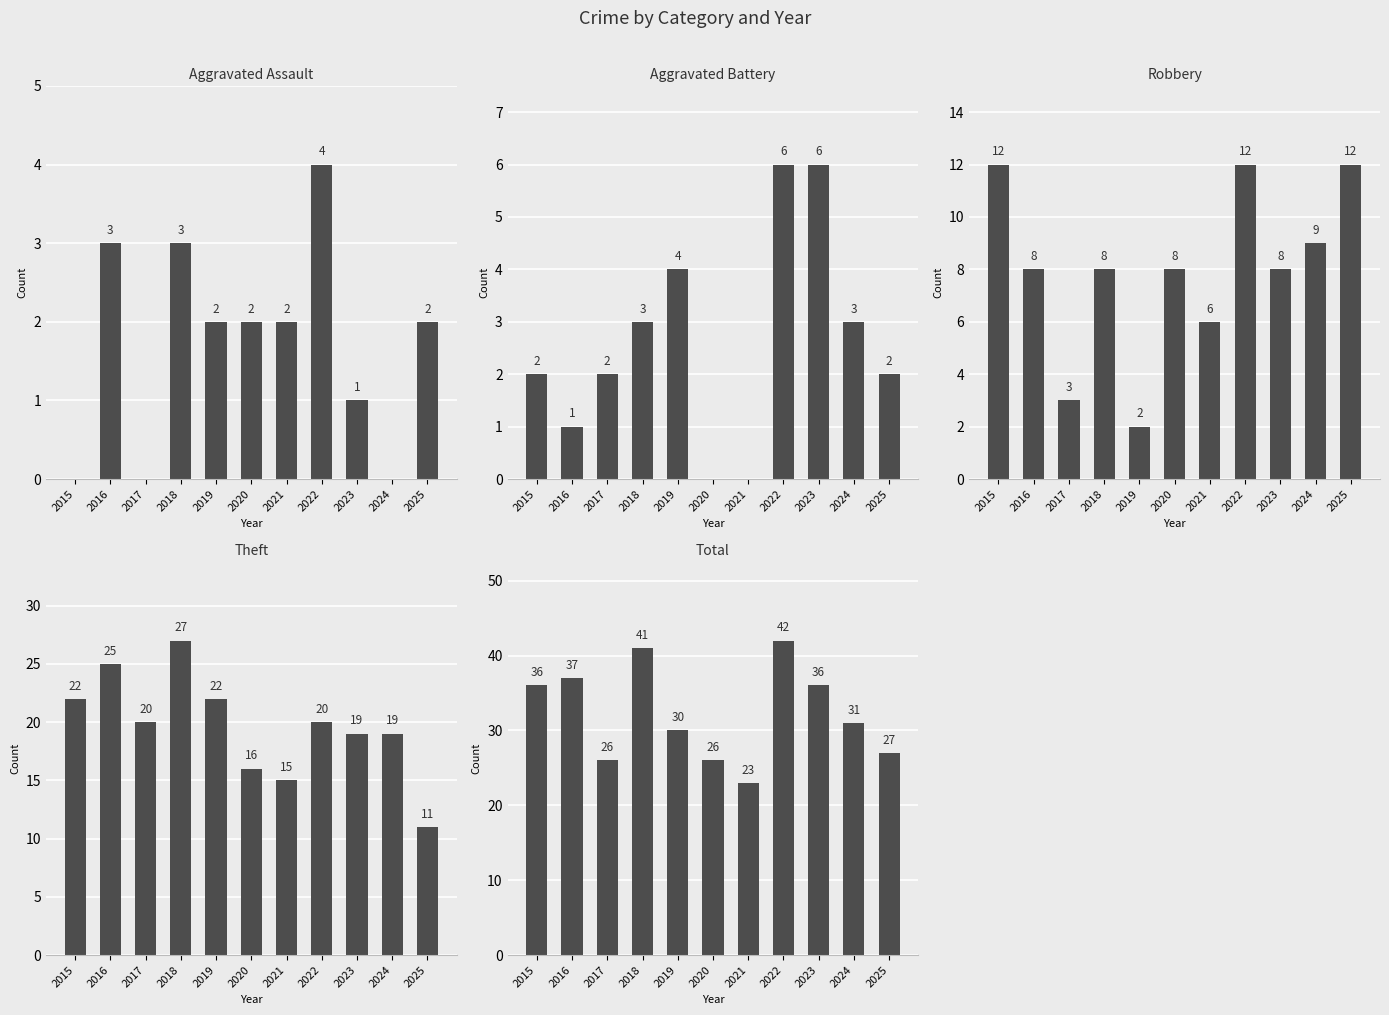

Between 2021 and 2024, which series saw the biggest shift?

Total